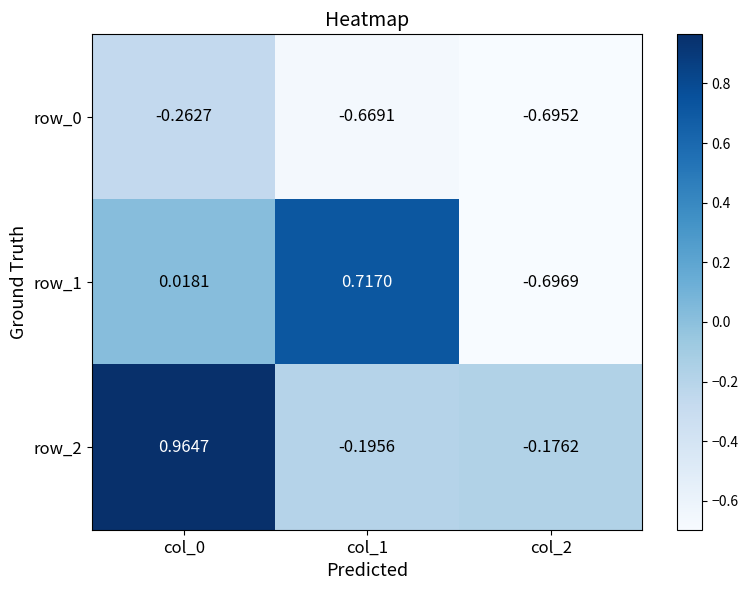

Is the value of row_1 at col_1 greater than the value of row_2 at col_0?

No